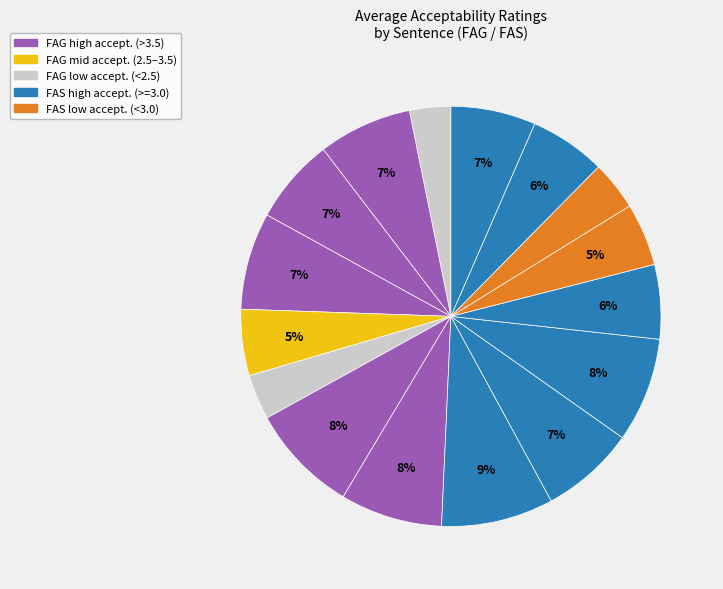

Which slice is the largest?

FAS1